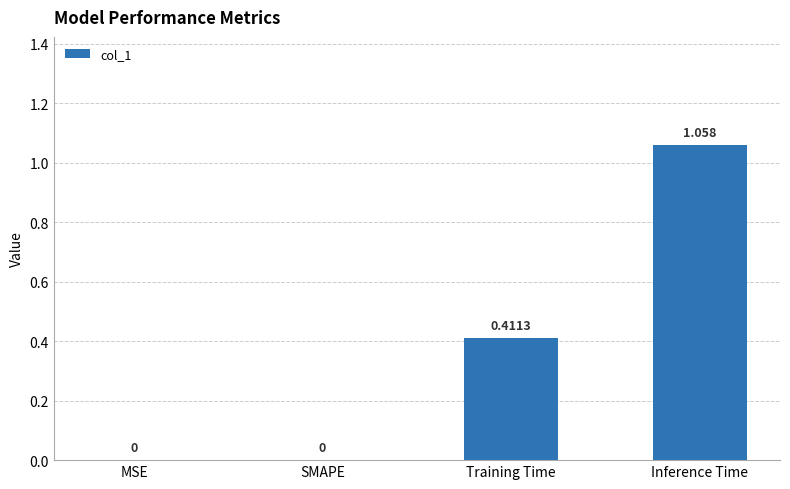

Between SMAPE and Inference Time, which is larger?

Inference Time